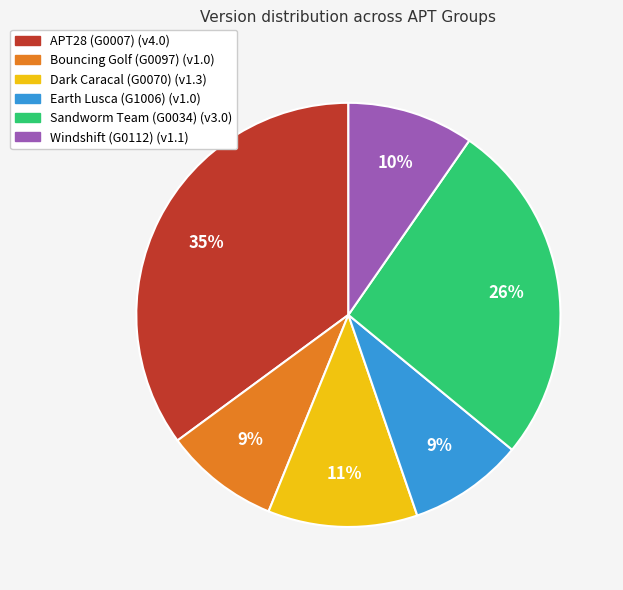

How many slices are in this pie chart?

6